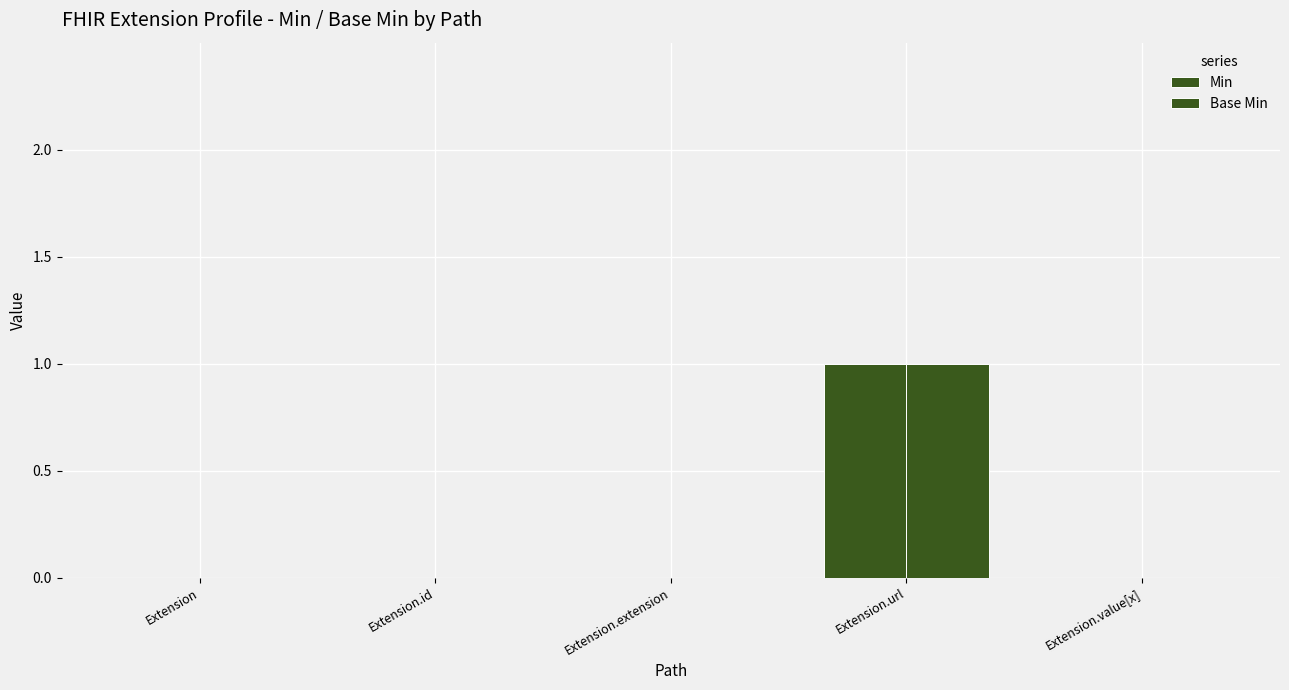

Between Extension.value[x] and Extension.id, which is larger?

Extension.value[x]